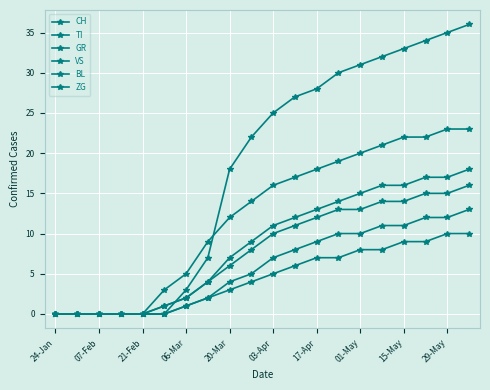

Does the chart have visible grid lines?

Yes